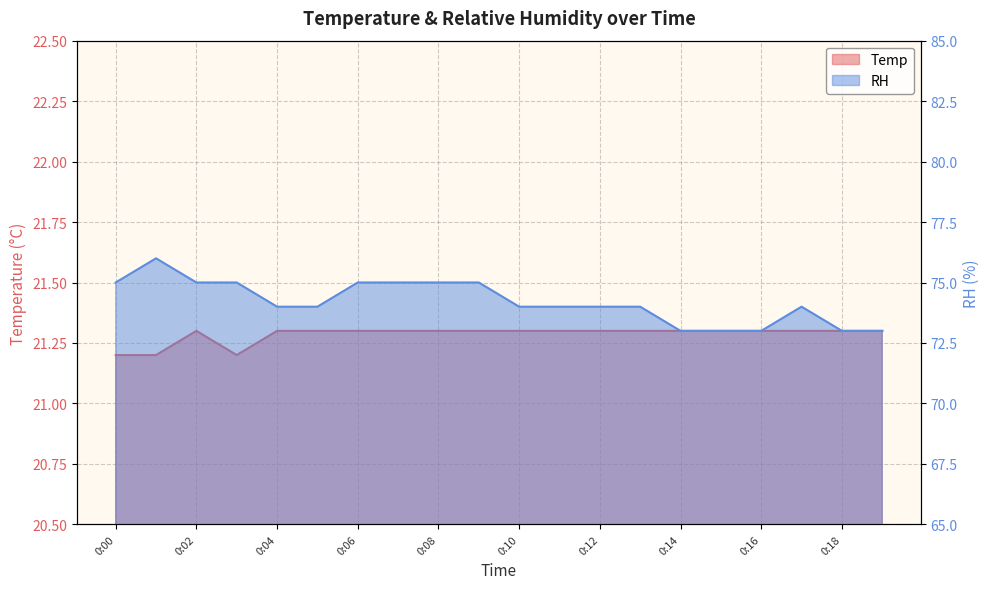

True or false: Temp has a value of 21.2 at 0:00.

True